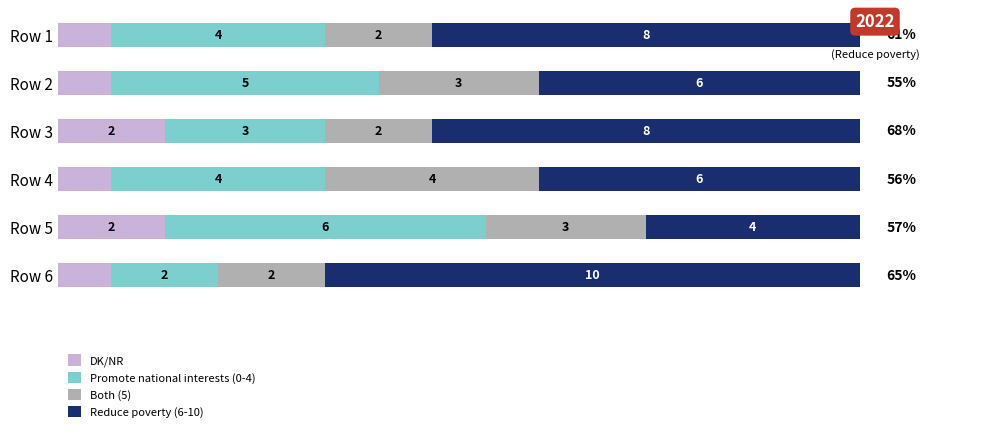

List the series in order of their peak value, lowest first.

DK/NR, Both (5), Promote national interests (0-4), Reduce poverty (6-10)